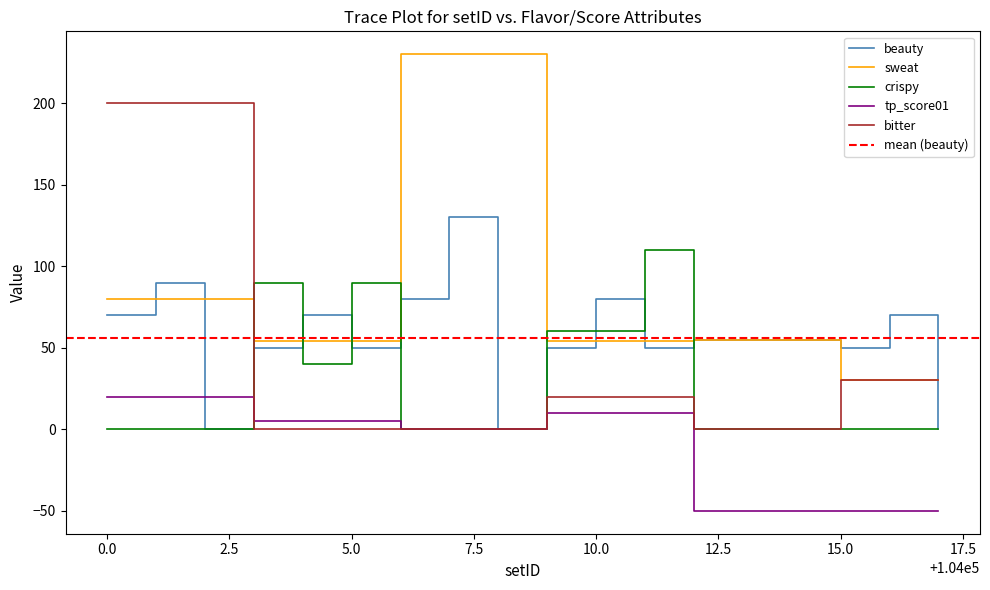

Rank the series at 104008 from lowest to highest value.

beauty, crispy, tp_score01, bitter, sweat